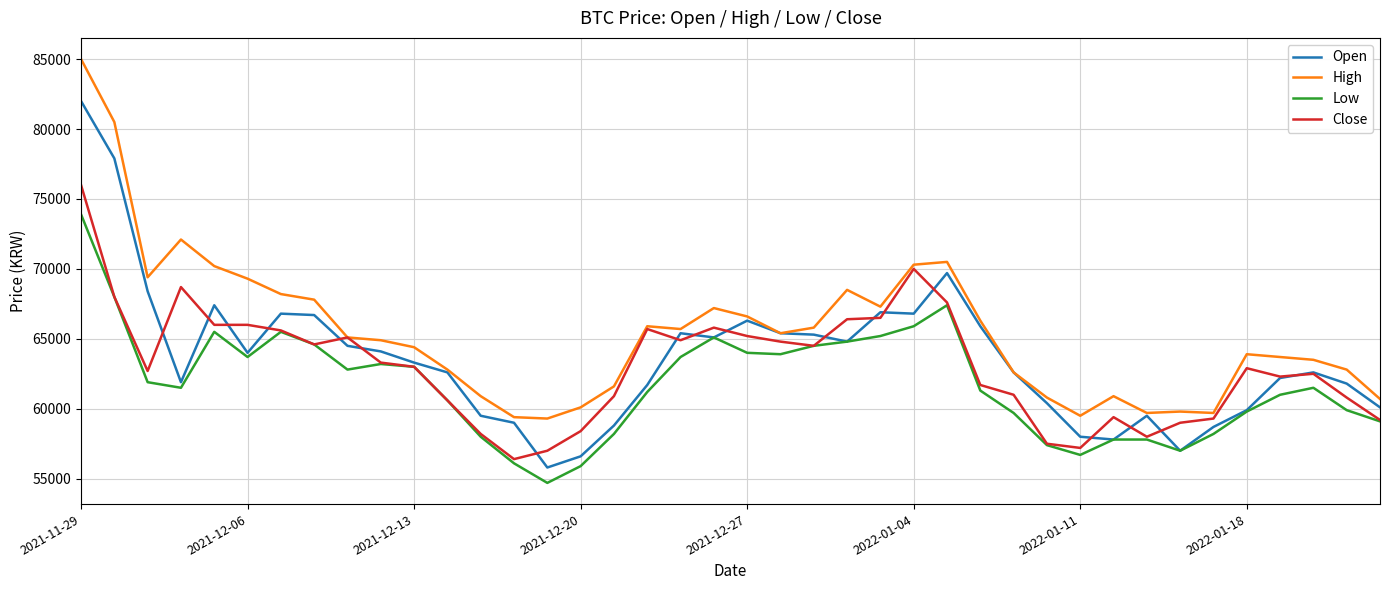

Rank the series by their maximum value, from lowest to highest.

Low, Close, Open, High